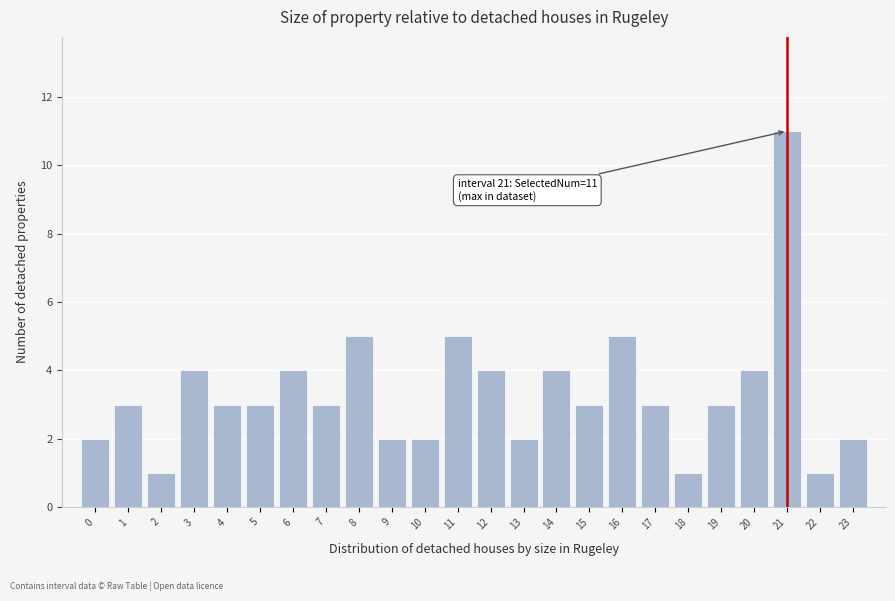

Reading left to right, what are all the values shown in this chart?

0=2	1=3	2=1	3=4	4=3	5=3	6=4	7=3	8=5	9=2	10=2	11=5	12=4	13=2	14=4	15=3	16=5	17=3	18=1	19=3	20=4	21=11	22=1	23=2